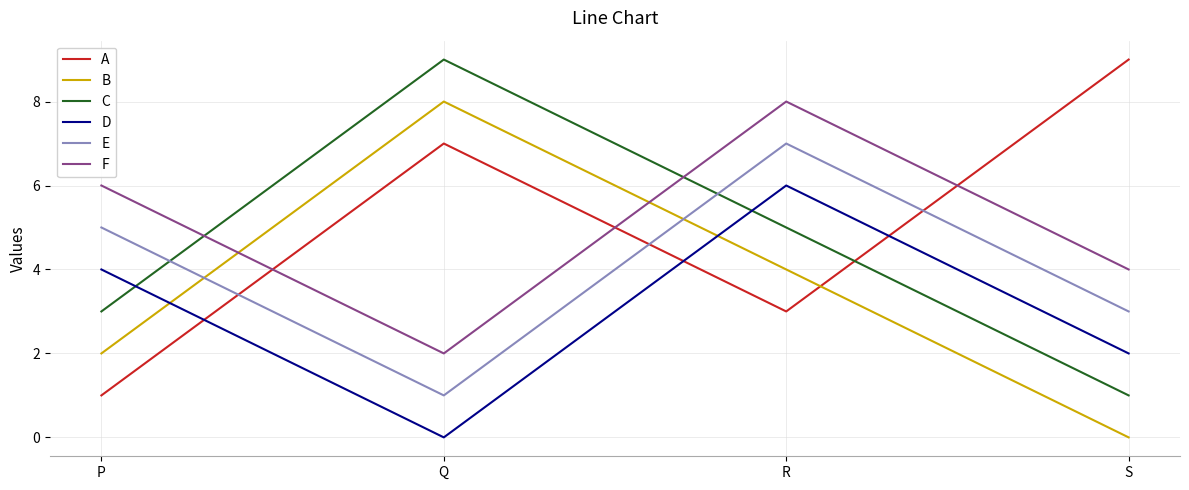

Is it true that B equals 3 at P?

False